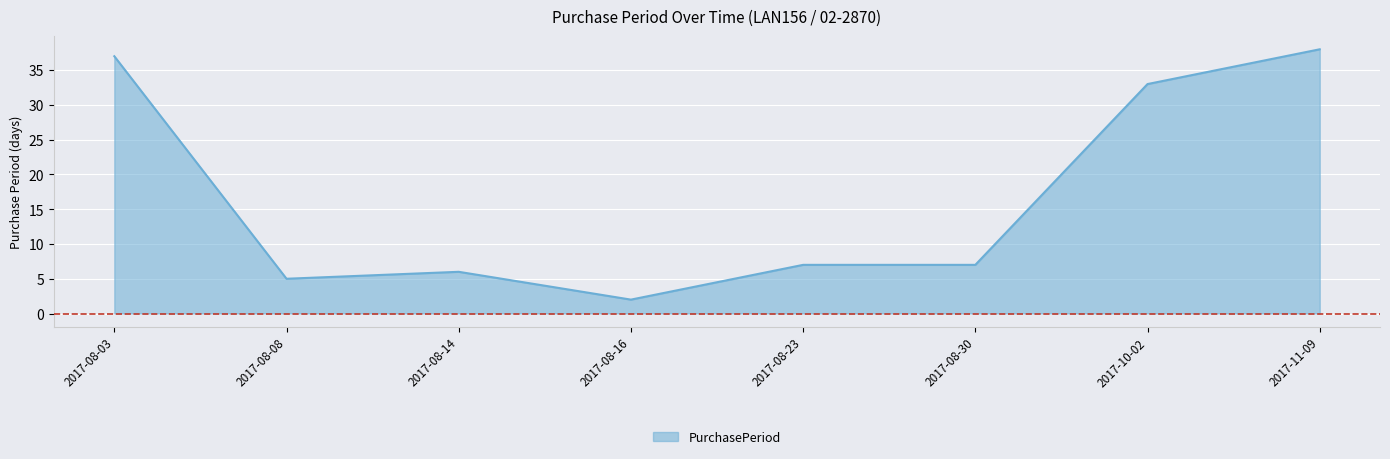

Reading right to left, list all the values displayed in this chart.

38	33	7	7	2	6	5	37